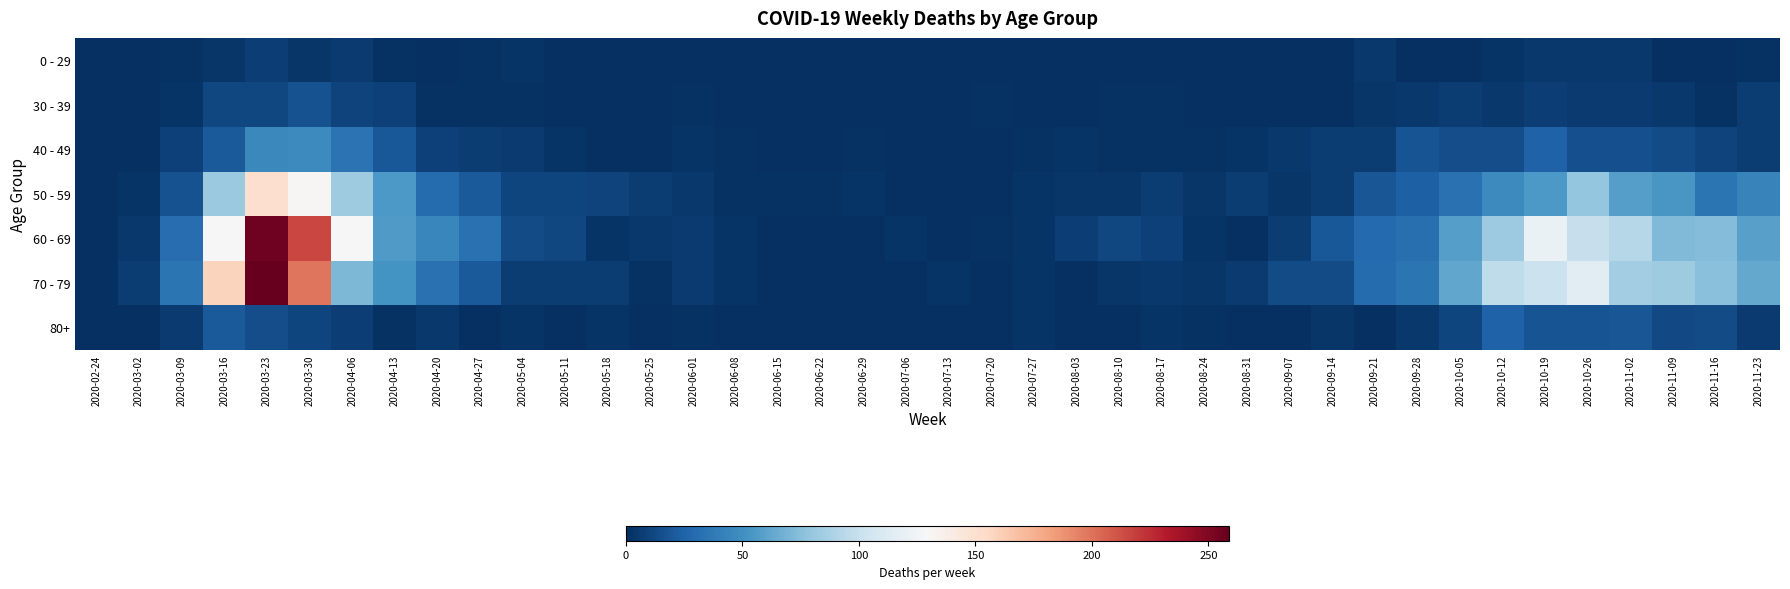

At which category is the sum across all series the highest?

2020-03-23